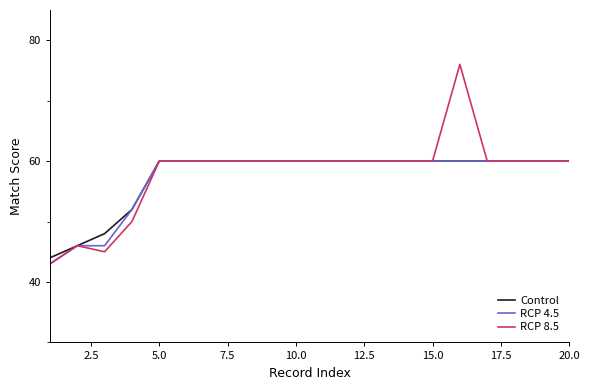

What is the minimum value shown in the chart?

43